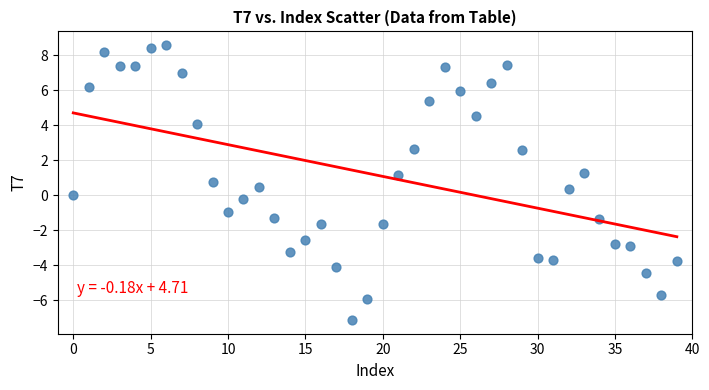

What is the range of Y values (max minus min)?

15.7